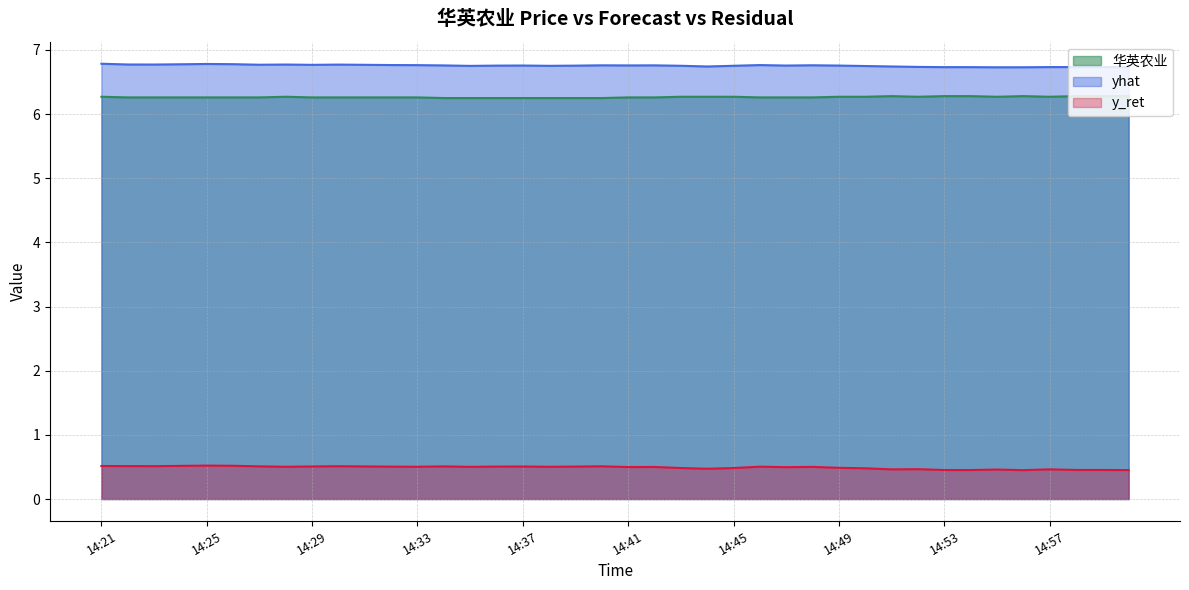

Which has a higher value, 14:41 or 14:25?

14:41